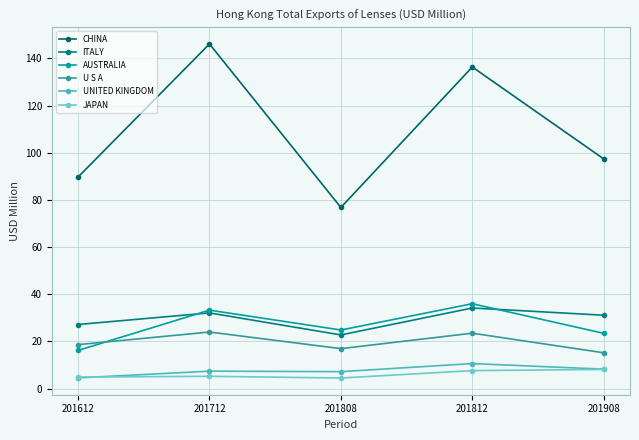

What value does the JAPAN series have at 201808?

4.5